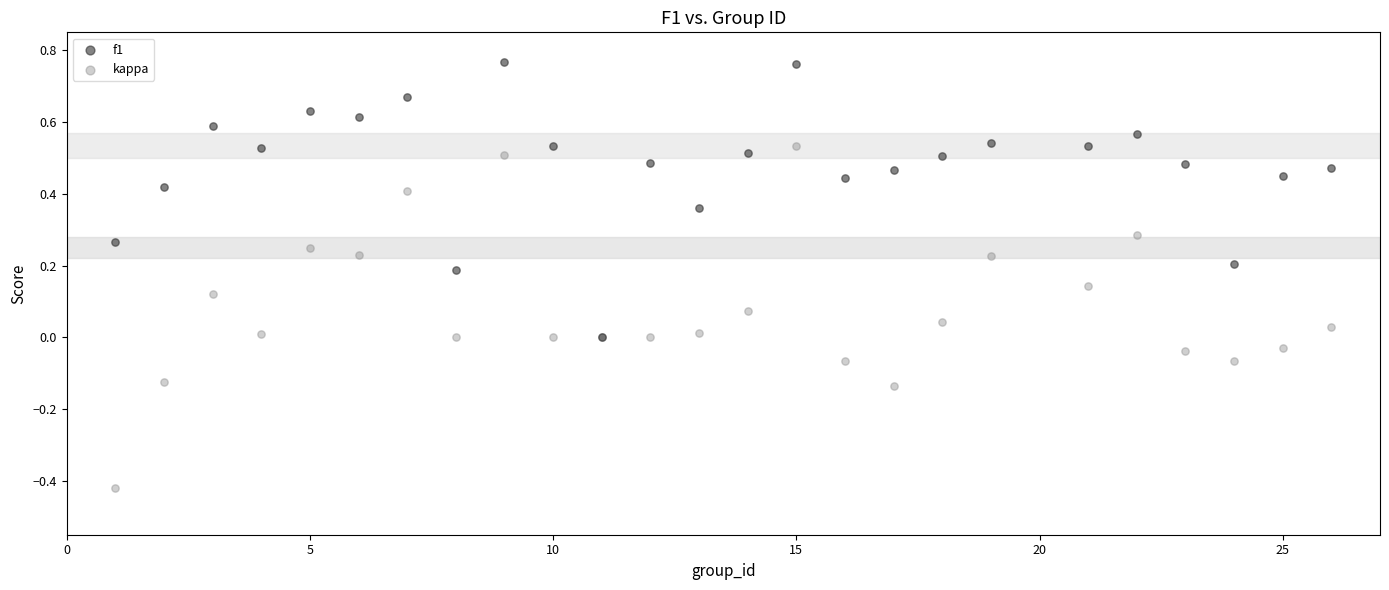

What are all the series names shown in the legend?

f1, kappa